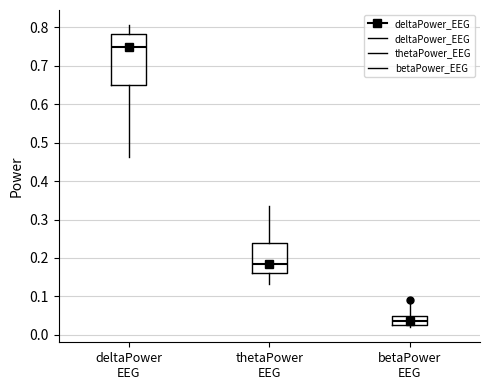

Comparing the boxes themselves (not the whiskers), which one is the tallest?

deltaPower EEG